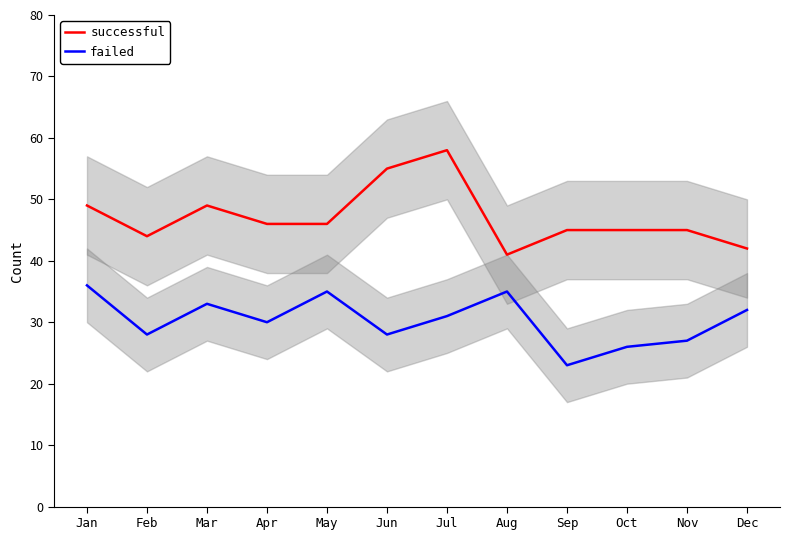

The value of successful at Apr is 31. True or false?

False